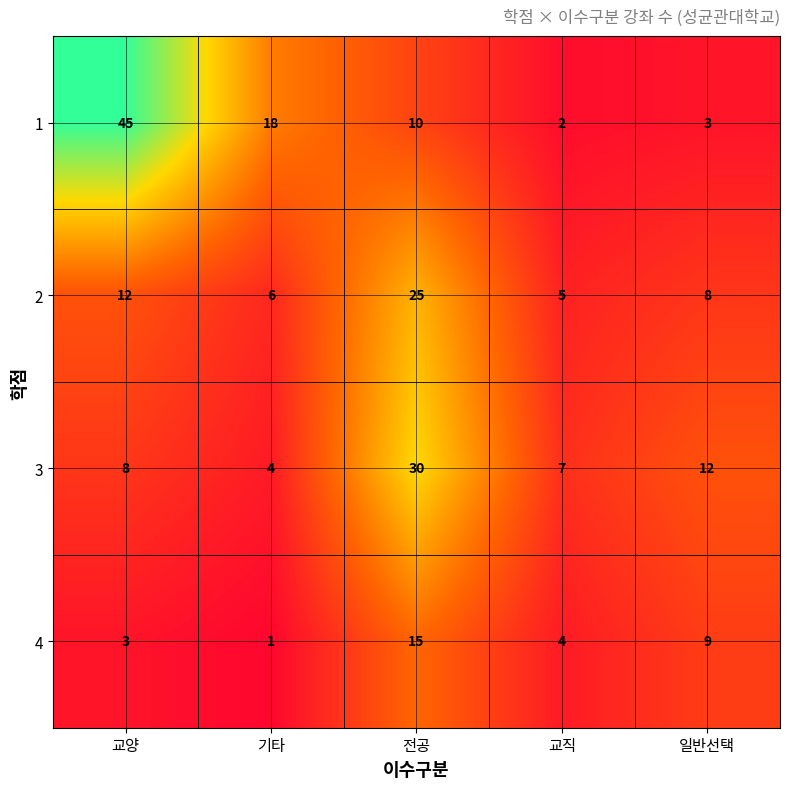

What is the spread (max minus min) of values at 기타?

17